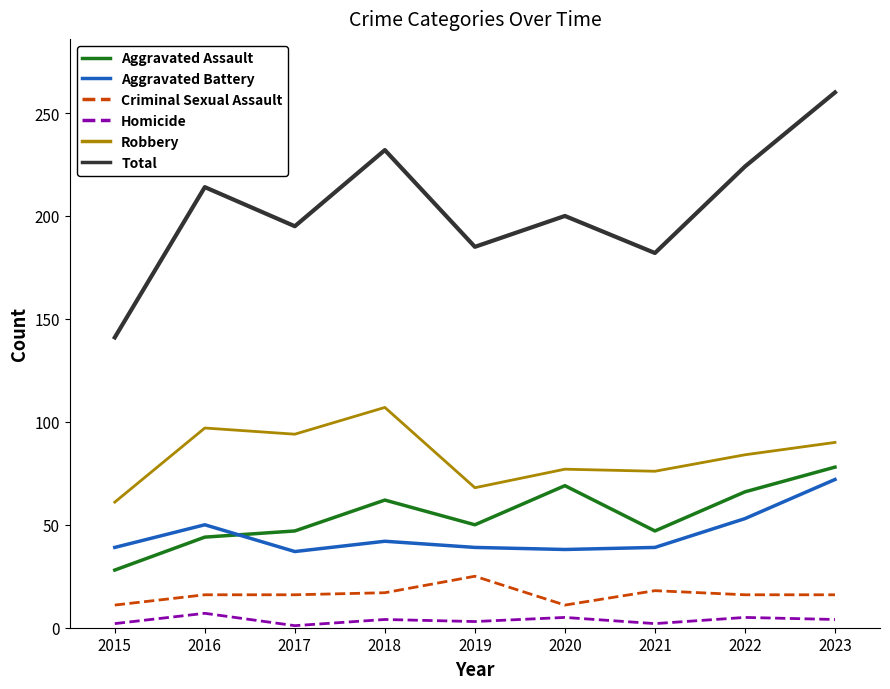

What is the difference between the maximum and minimum values in the Homicide series?

6